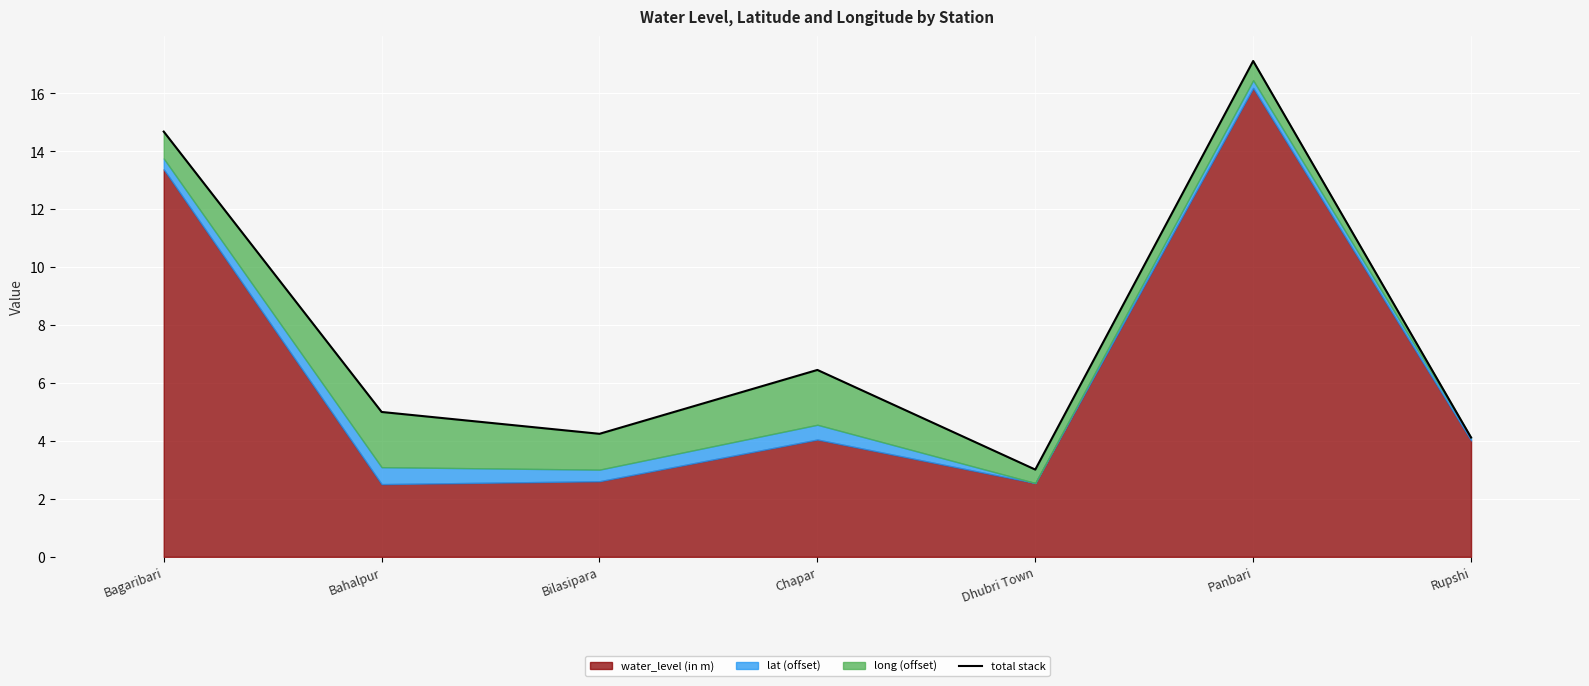

What is the approximate value at Chapar?

6.5